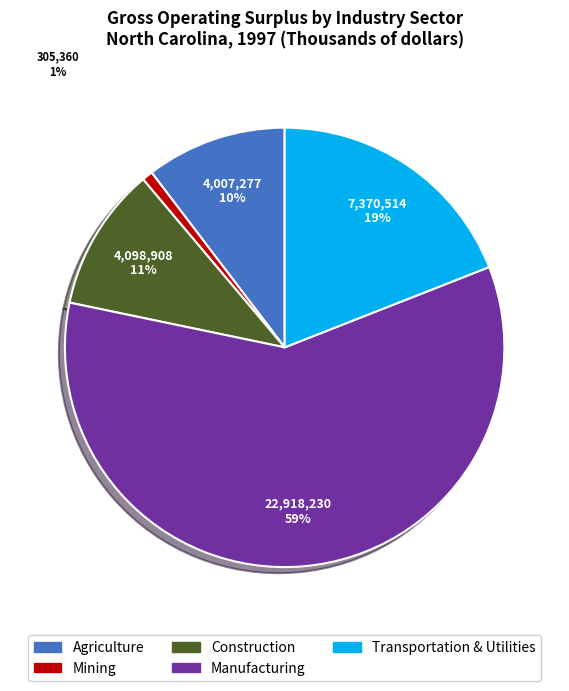

To the nearest percent, what percentage of the pie is Mining?

1%